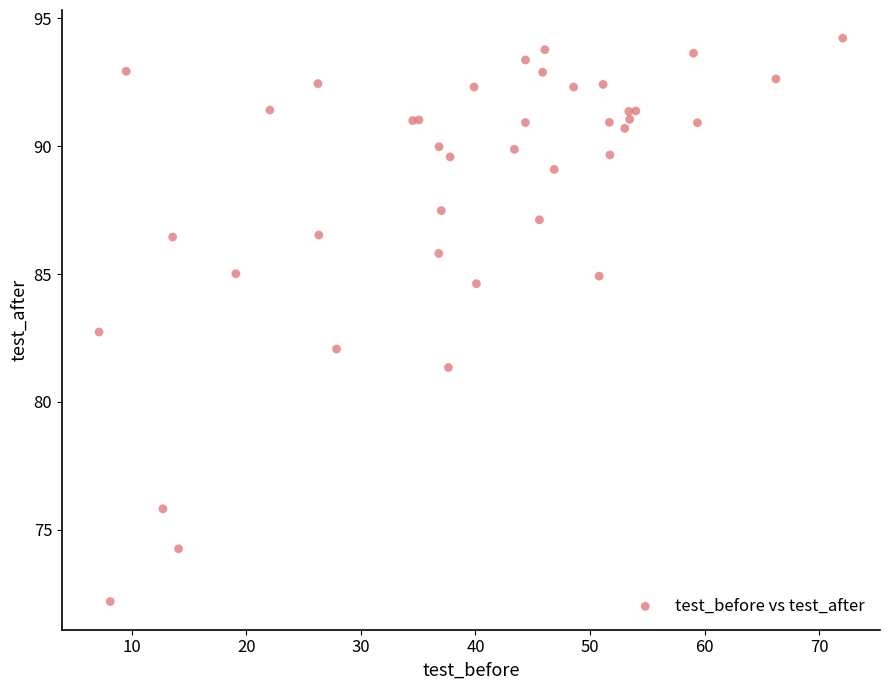

What Y value in the scatter plot is closest to 83?

82.7